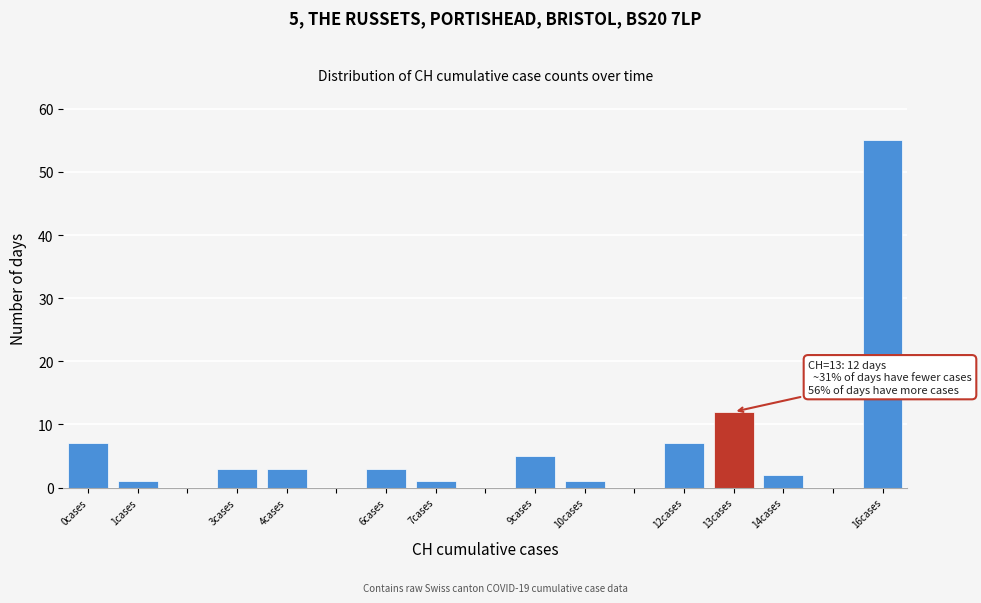

Over which range of the x-axis is the bar tallest?

15.5 to 16.5